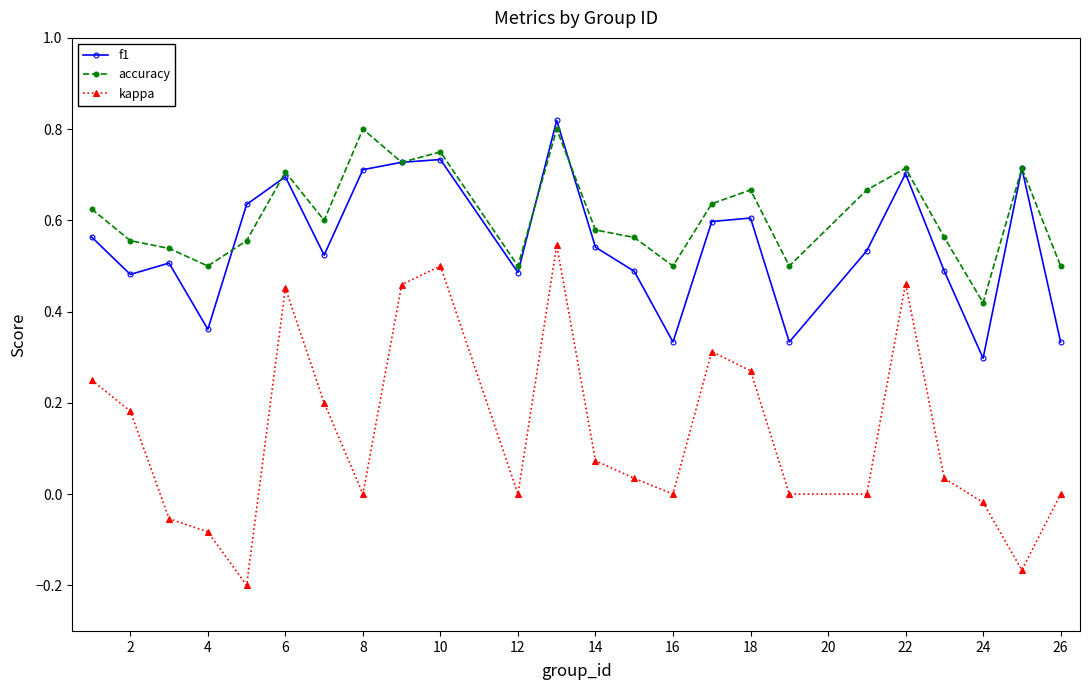

Which series has the widest spread of values?

kappa